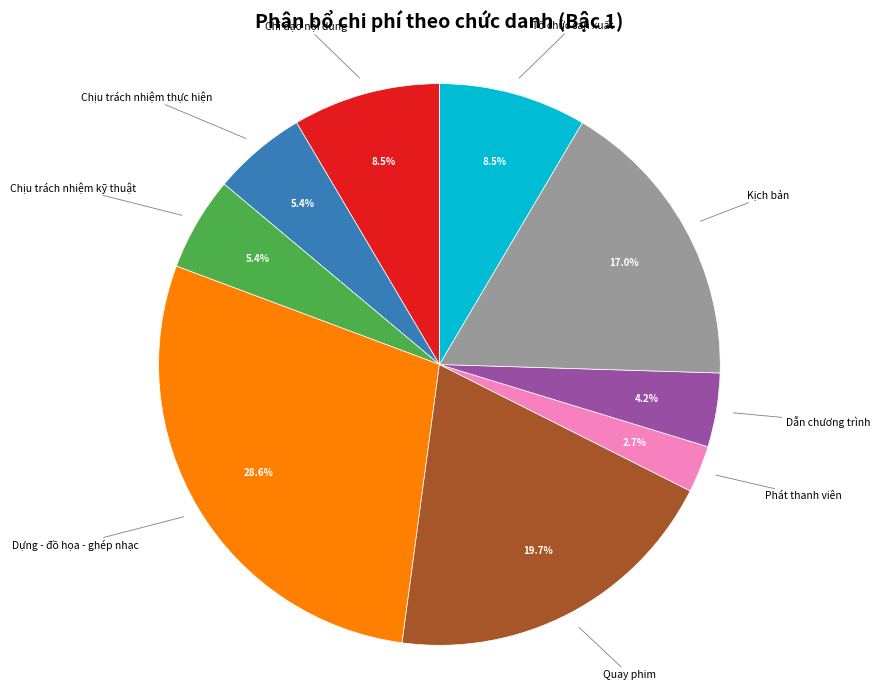

Count the number of slices in the pie.

9